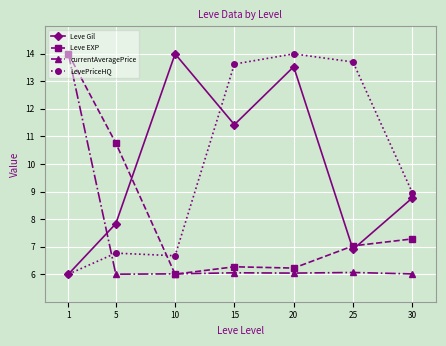

Which category has the highest value in the Leve EXP series?

1